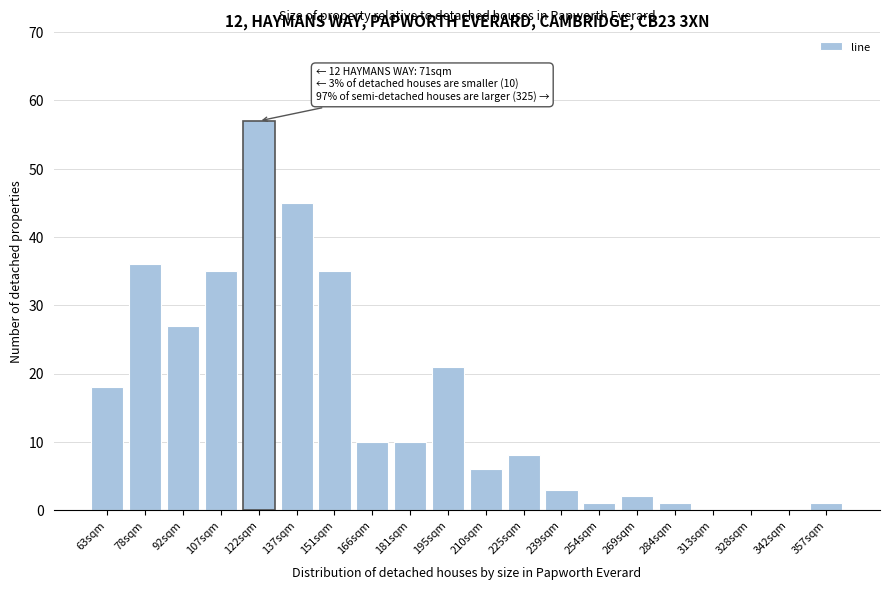

Reading left to right, transcribe all the data shown in this chart.

63sqm=18	78sqm=36	92sqm=27	107sqm=35	122sqm=57	137sqm=45	151sqm=35	166sqm=10	181sqm=10	195sqm=21	210sqm=6	225sqm=8	239sqm=3	254sqm=1	269sqm=2	284sqm=1	313sqm=0	328sqm=0	342sqm=0	357sqm=1